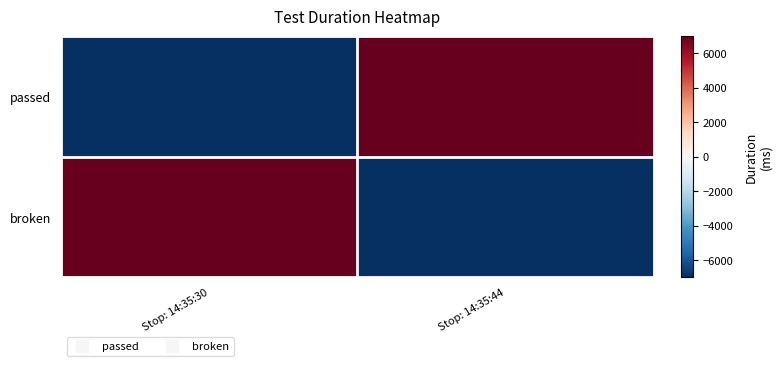

Which has a higher value, Stop: 14:35:44 or Stop: 14:35:30?

Stop: 14:35:44